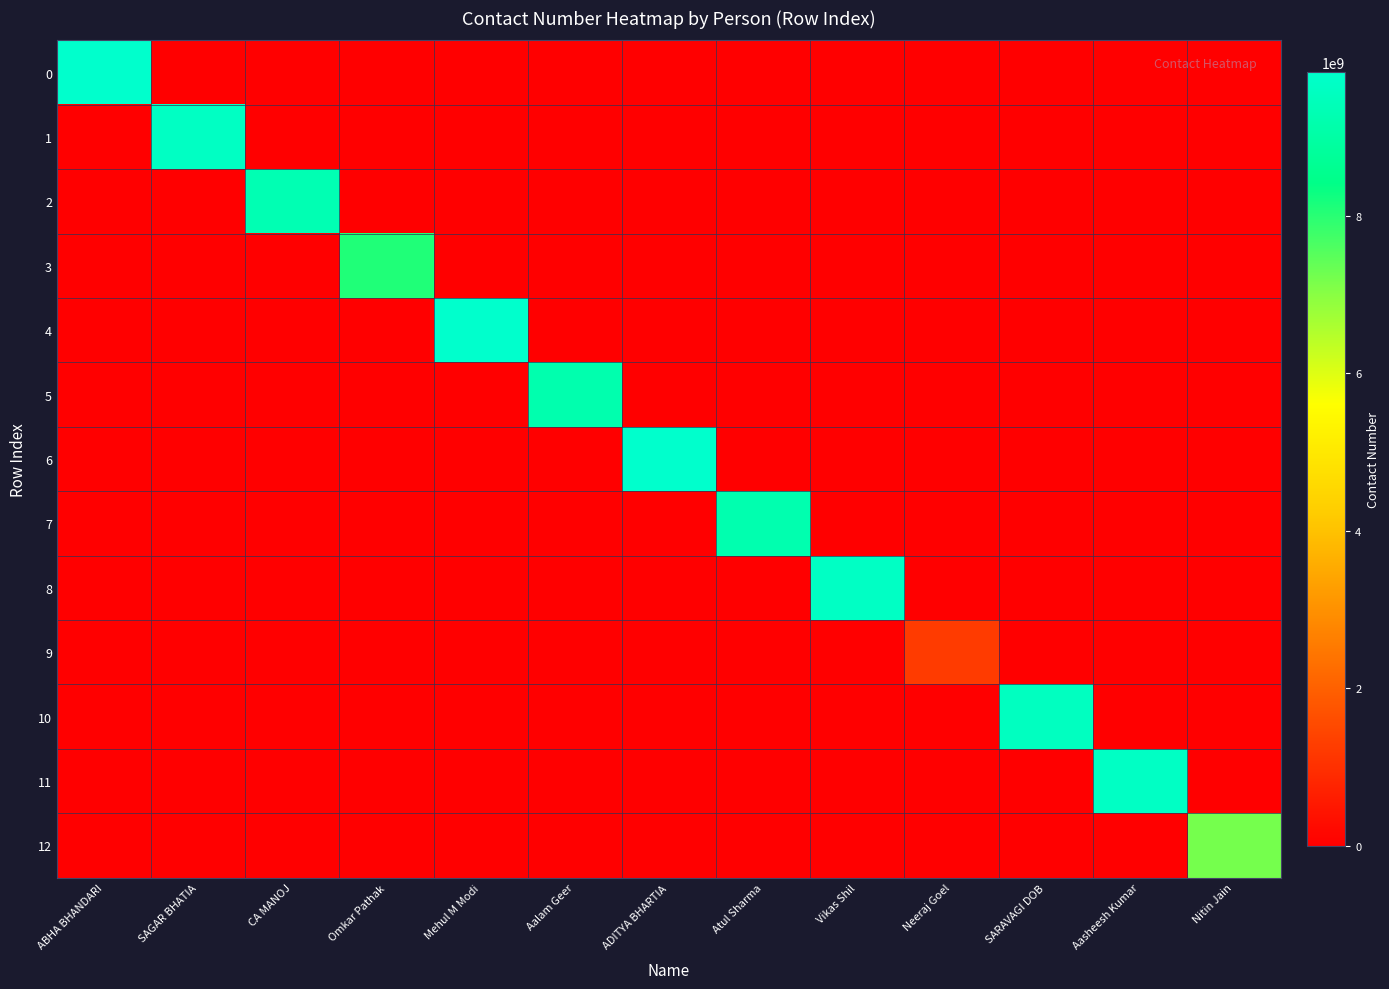

How many data points does each series have?

13